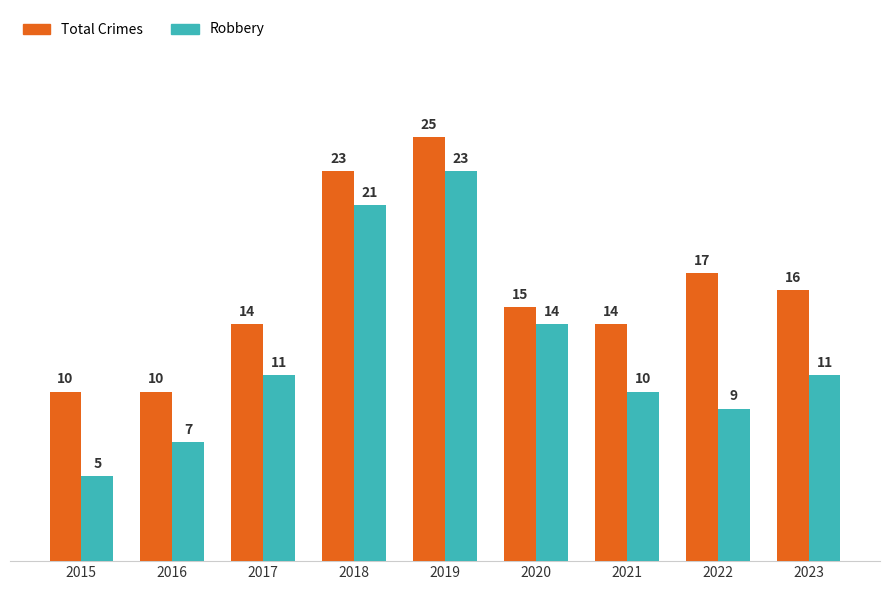

What are all the series names shown in the legend?

Total Crimes, Robbery